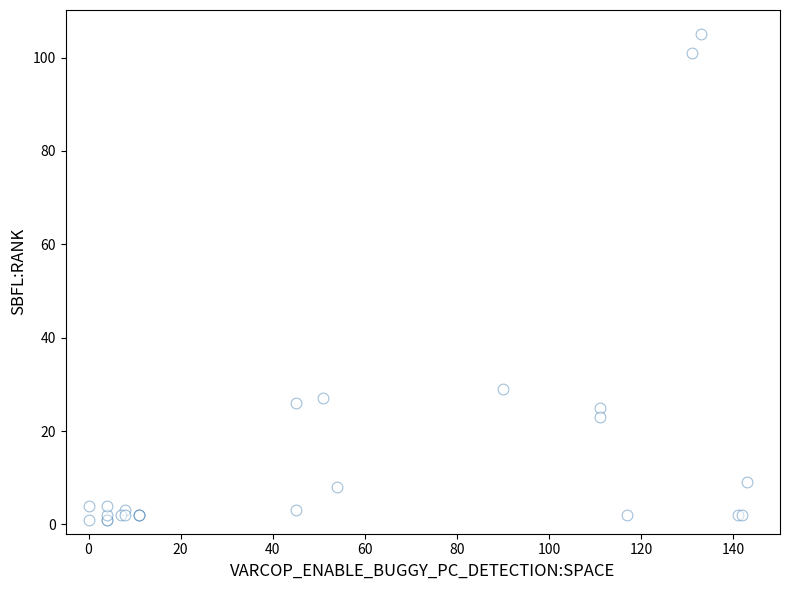

What Y value in the scatter plot is closest to 53?

29